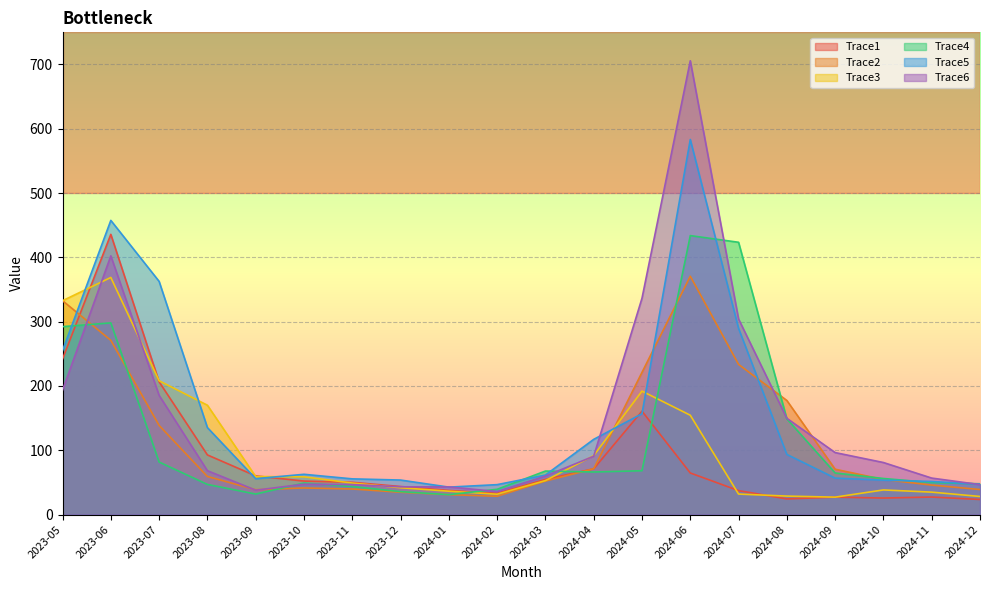

Is the value of Trace3 at 2023-09 greater than the value of Trace4 at 2023-07?

No